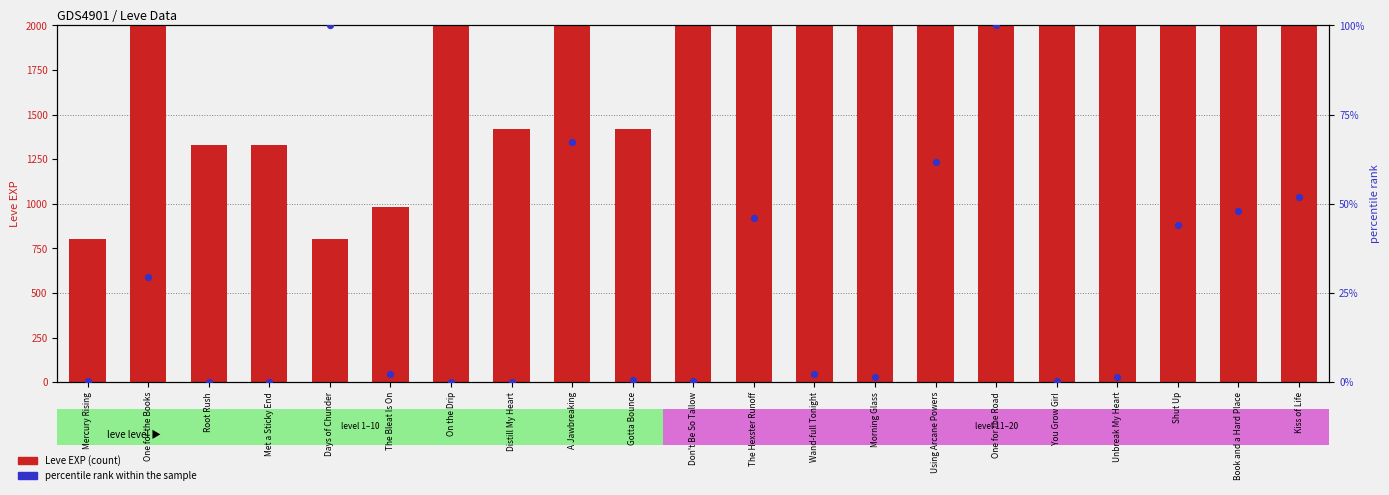

Which series has the widest spread of Y values?

Leve EXP